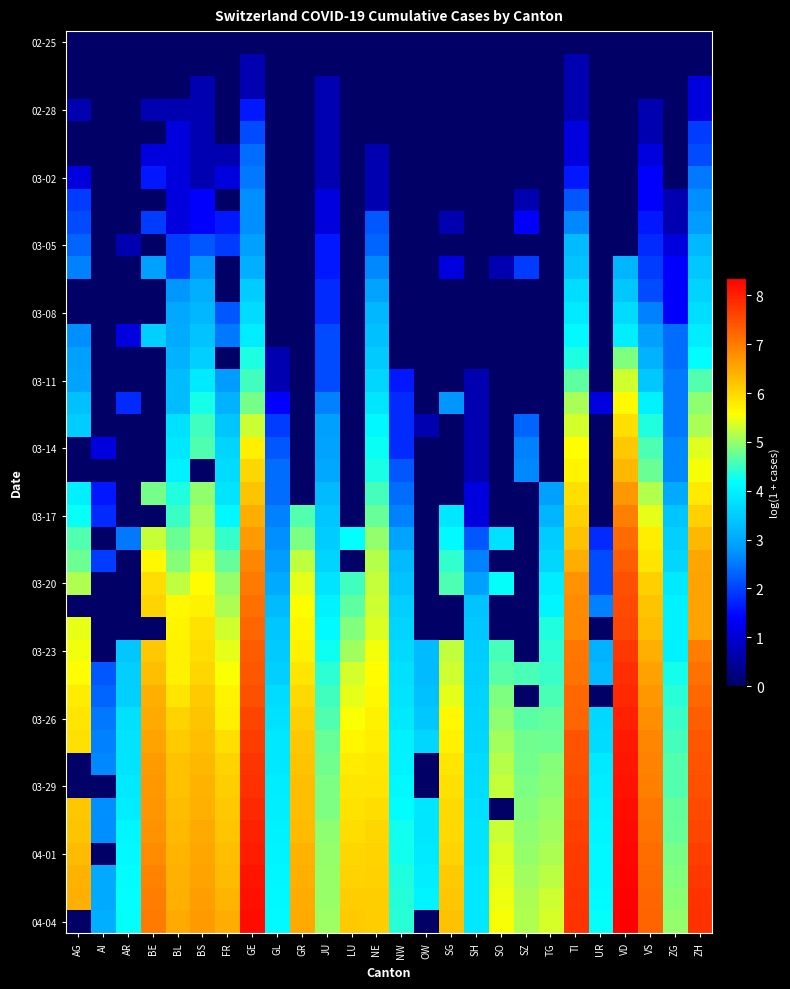

Count the number of categories in the chart.

26